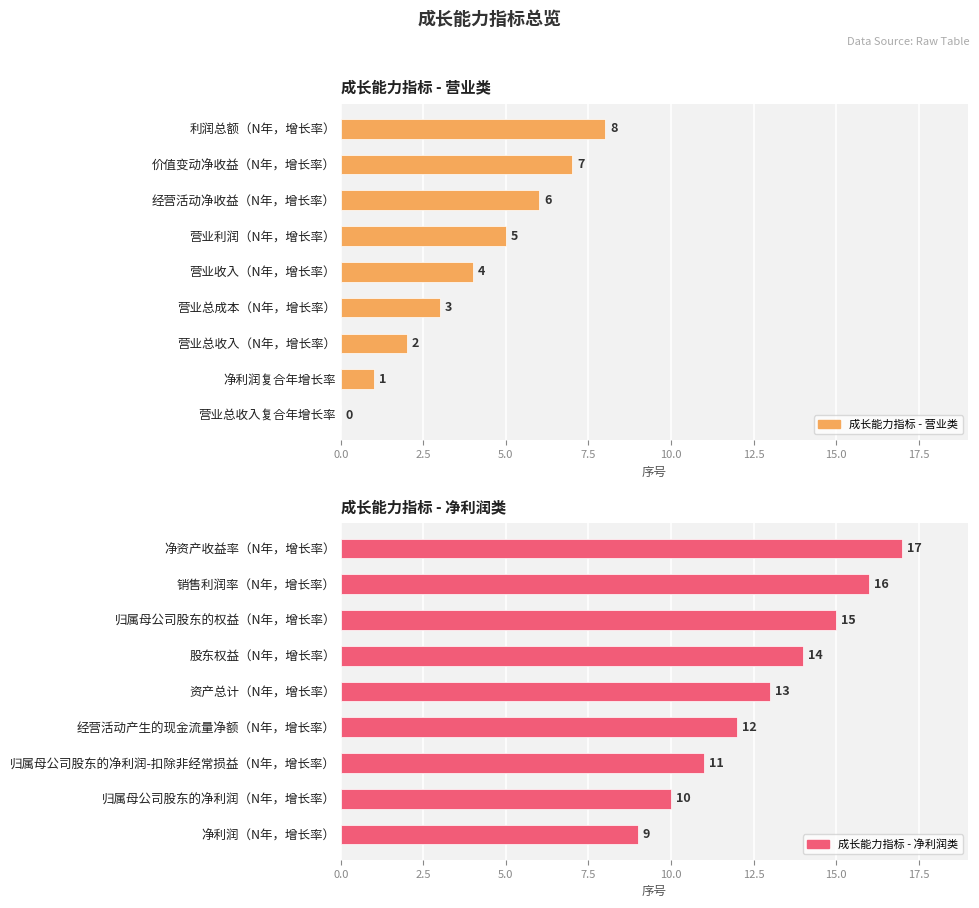

What is the difference between the maximum and second lowest values in the 成长能力指标 - 净利润类 series?

7